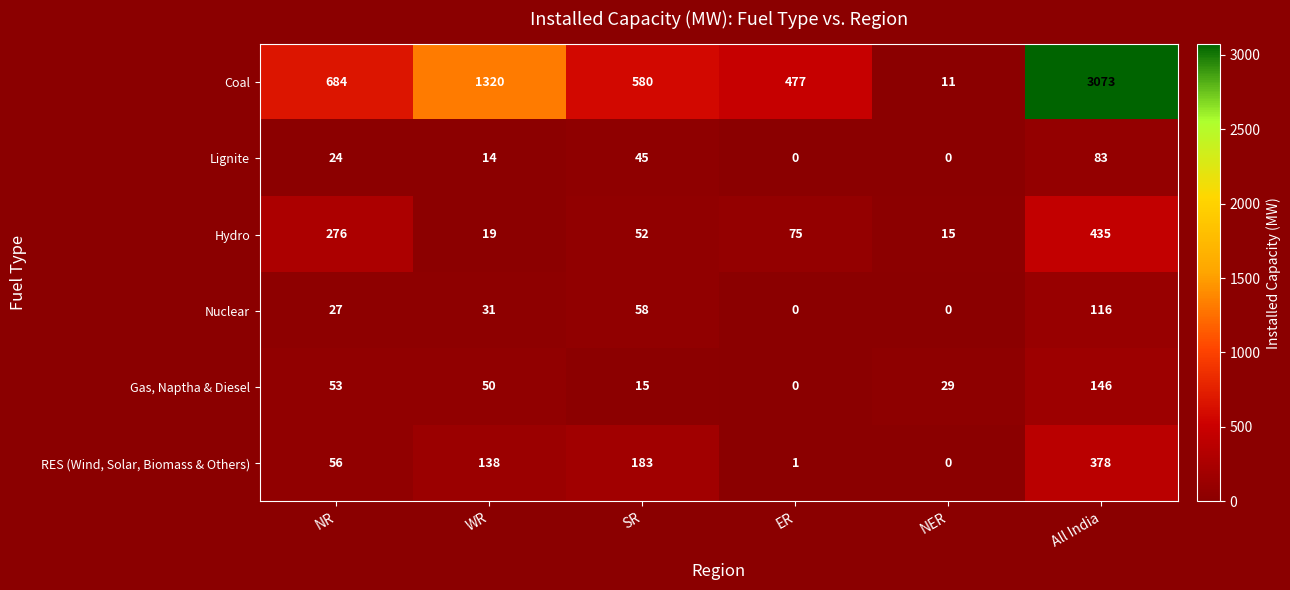

The Coal series shows 153 at ER. True or false?

False